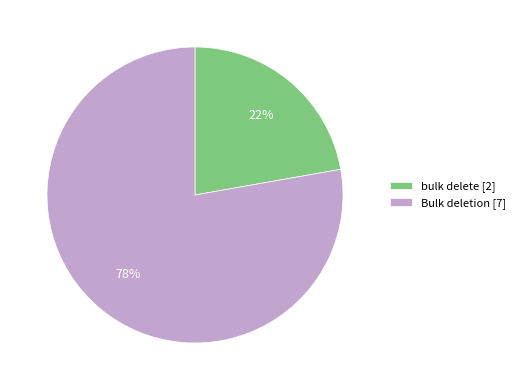

To the nearest percent, what portion does bulk delete represent?

22%